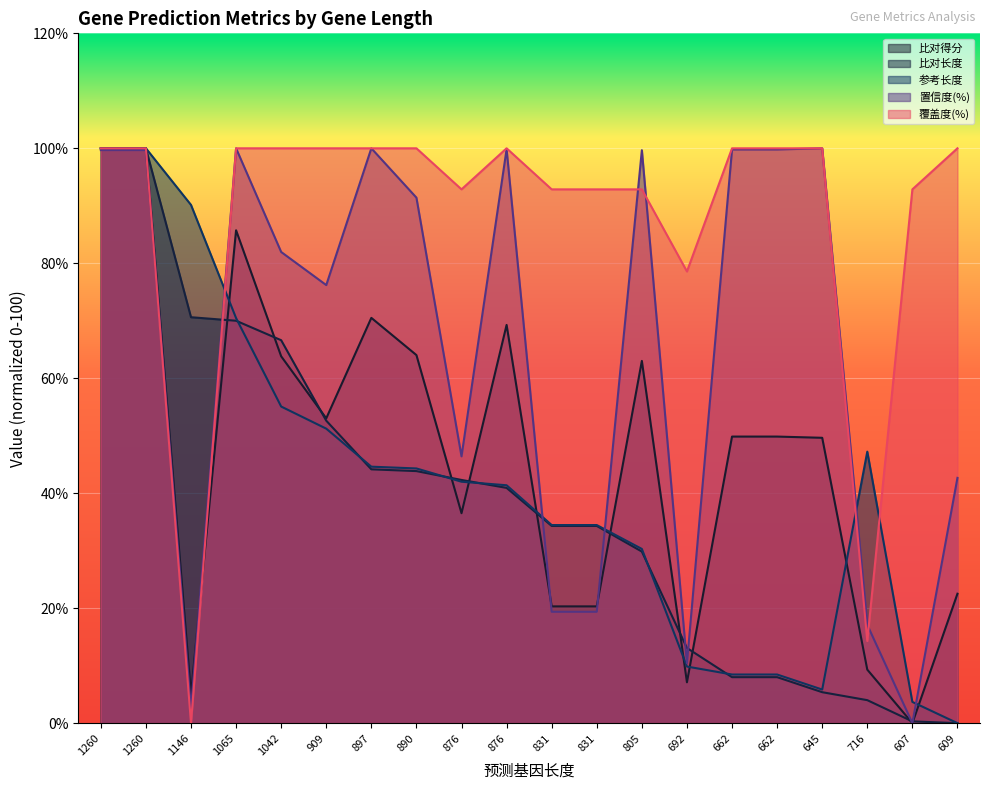

True or false: 置信度(%) has a value of 99.7 at 805.

True